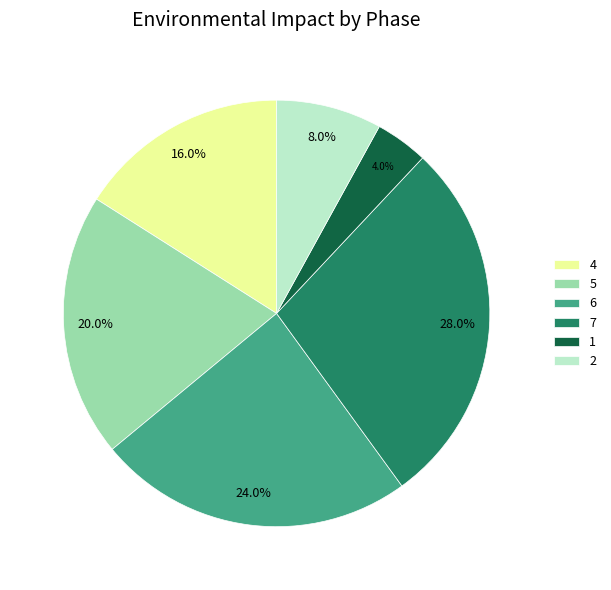

Do 1 and 6 together represent more than half of the pie?

No